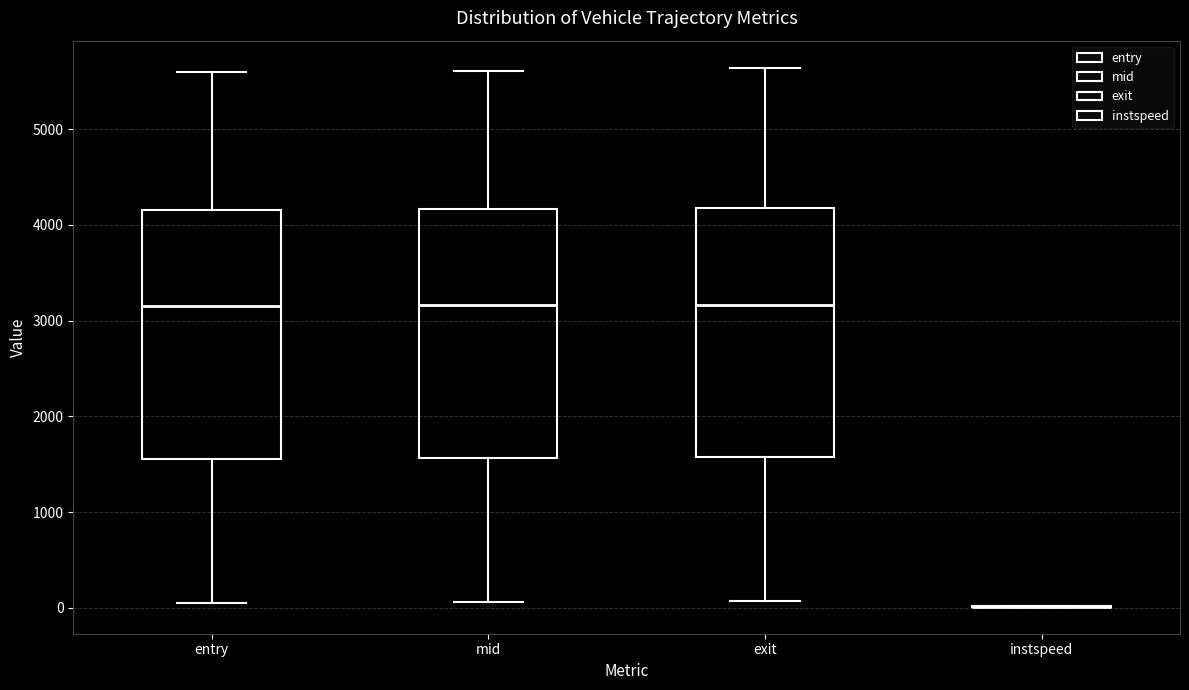

Reading left to right, read every box against the y-axis: the position of its median line, the range the box covers, and the ends of its whiskers. The values are not printed on the chart, so give them approximately, as read against the axis.

entry: median 3200, box 1600 to 4200, whiskers 100 to 5600
mid: median 3200, box 1600 to 4200, whiskers 100 to 5600
exit: median 3200, box 1600 to 4200, whiskers 100 to 5600
instspeed: box collapsed to a line at 0, whiskers 0 to 0